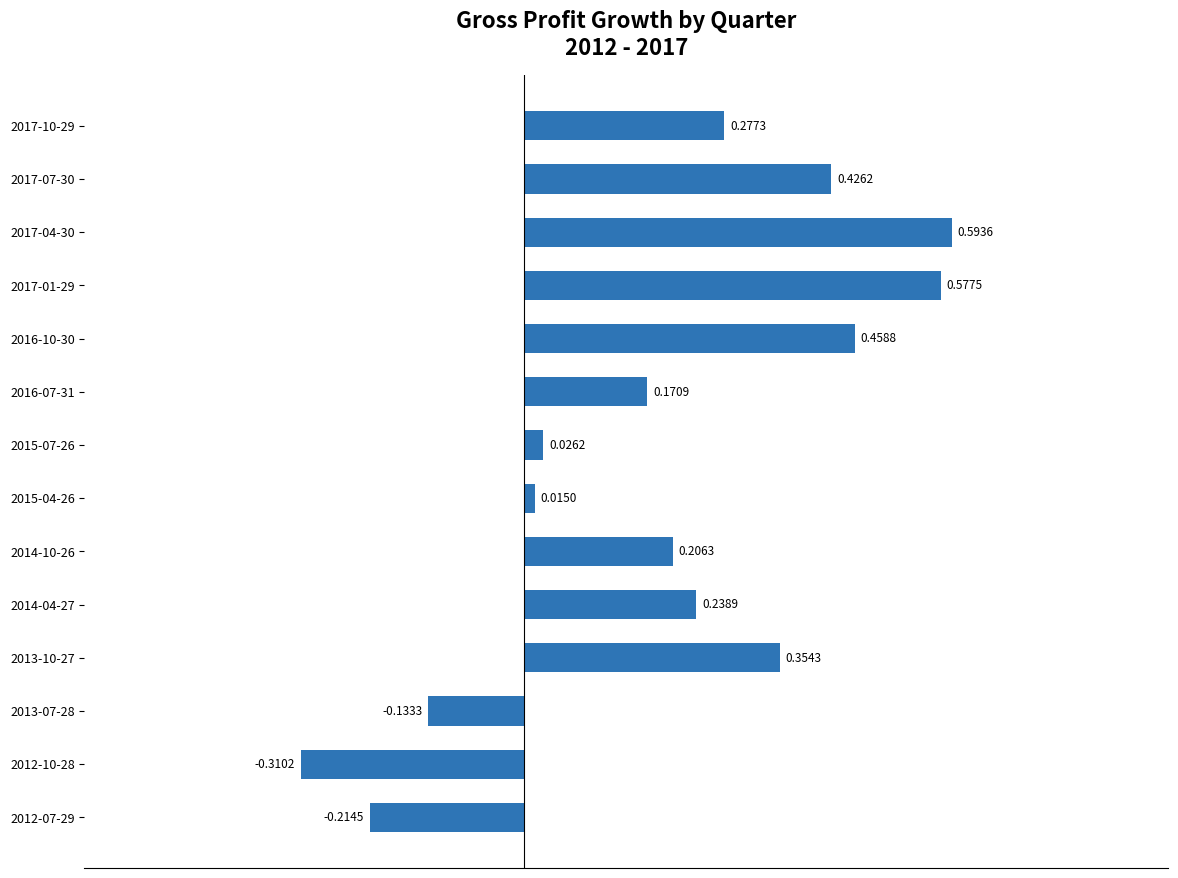

Rank the categories by value from lowest to highest.

2012-10-28, 2012-07-29, 2013-07-28, 2015-04-26, 2015-07-26, 2016-07-31, 2014-10-26, 2014-04-27, 2017-10-29, 2013-10-27, 2017-07-30, 2016-10-30, 2017-01-29, 2017-04-30